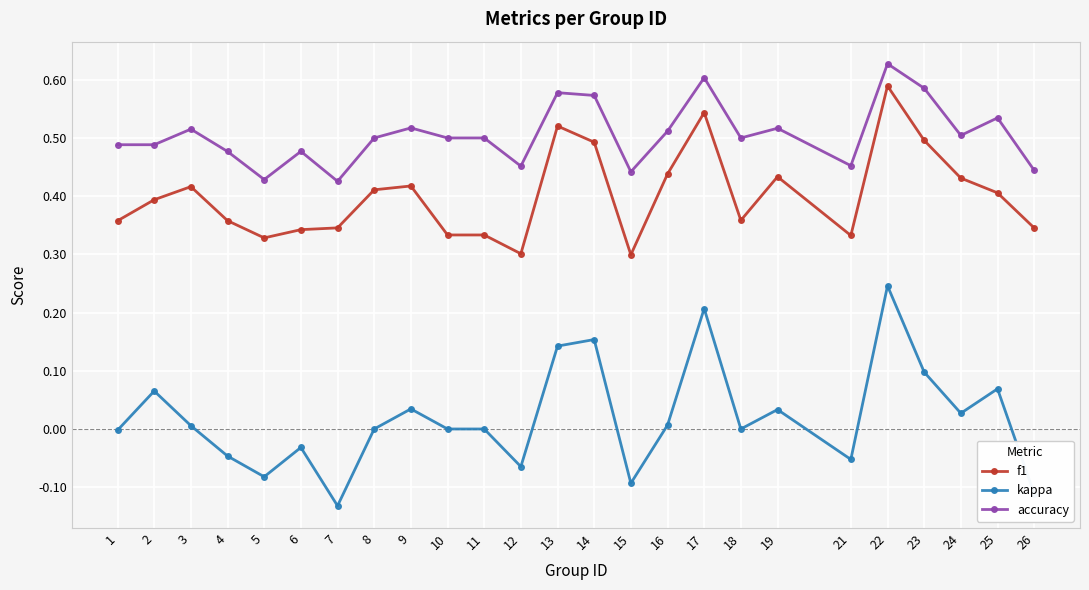

Where is the first local minimum for kappa?

5